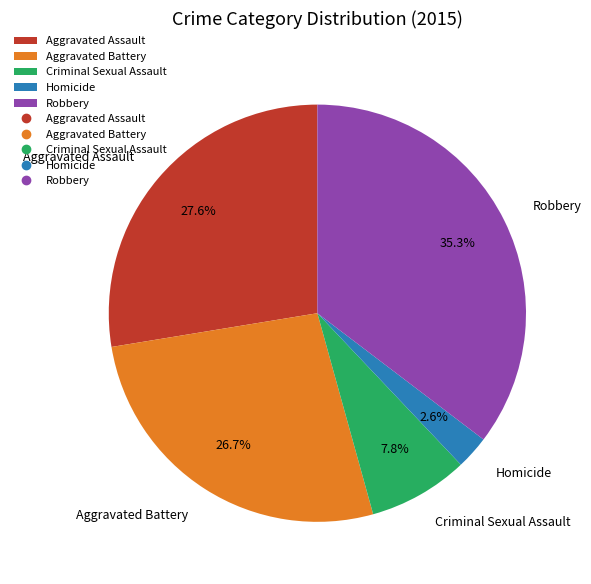

Which category has the biggest portion of the pie?

Robbery